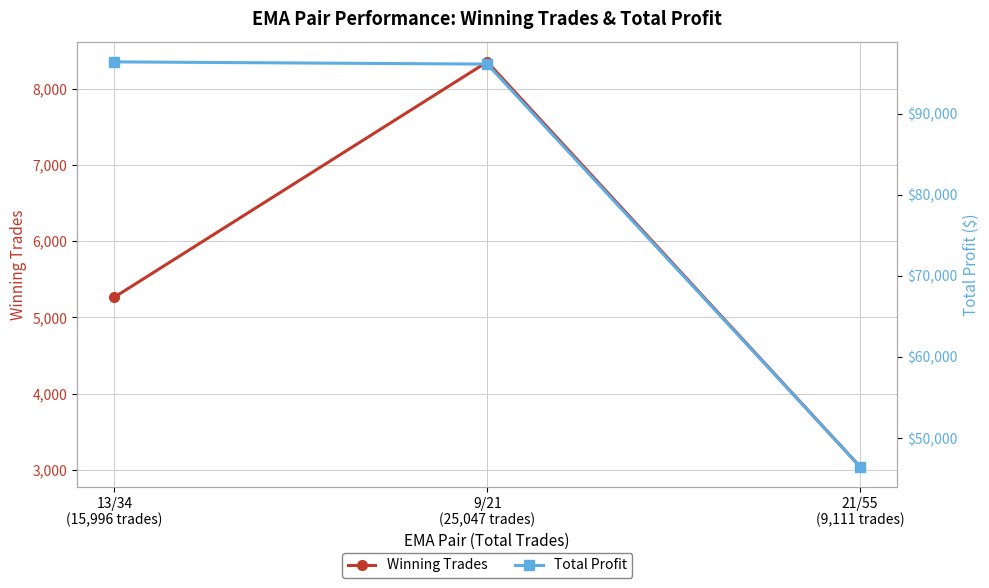

What is the smallest value displayed?

3042.0